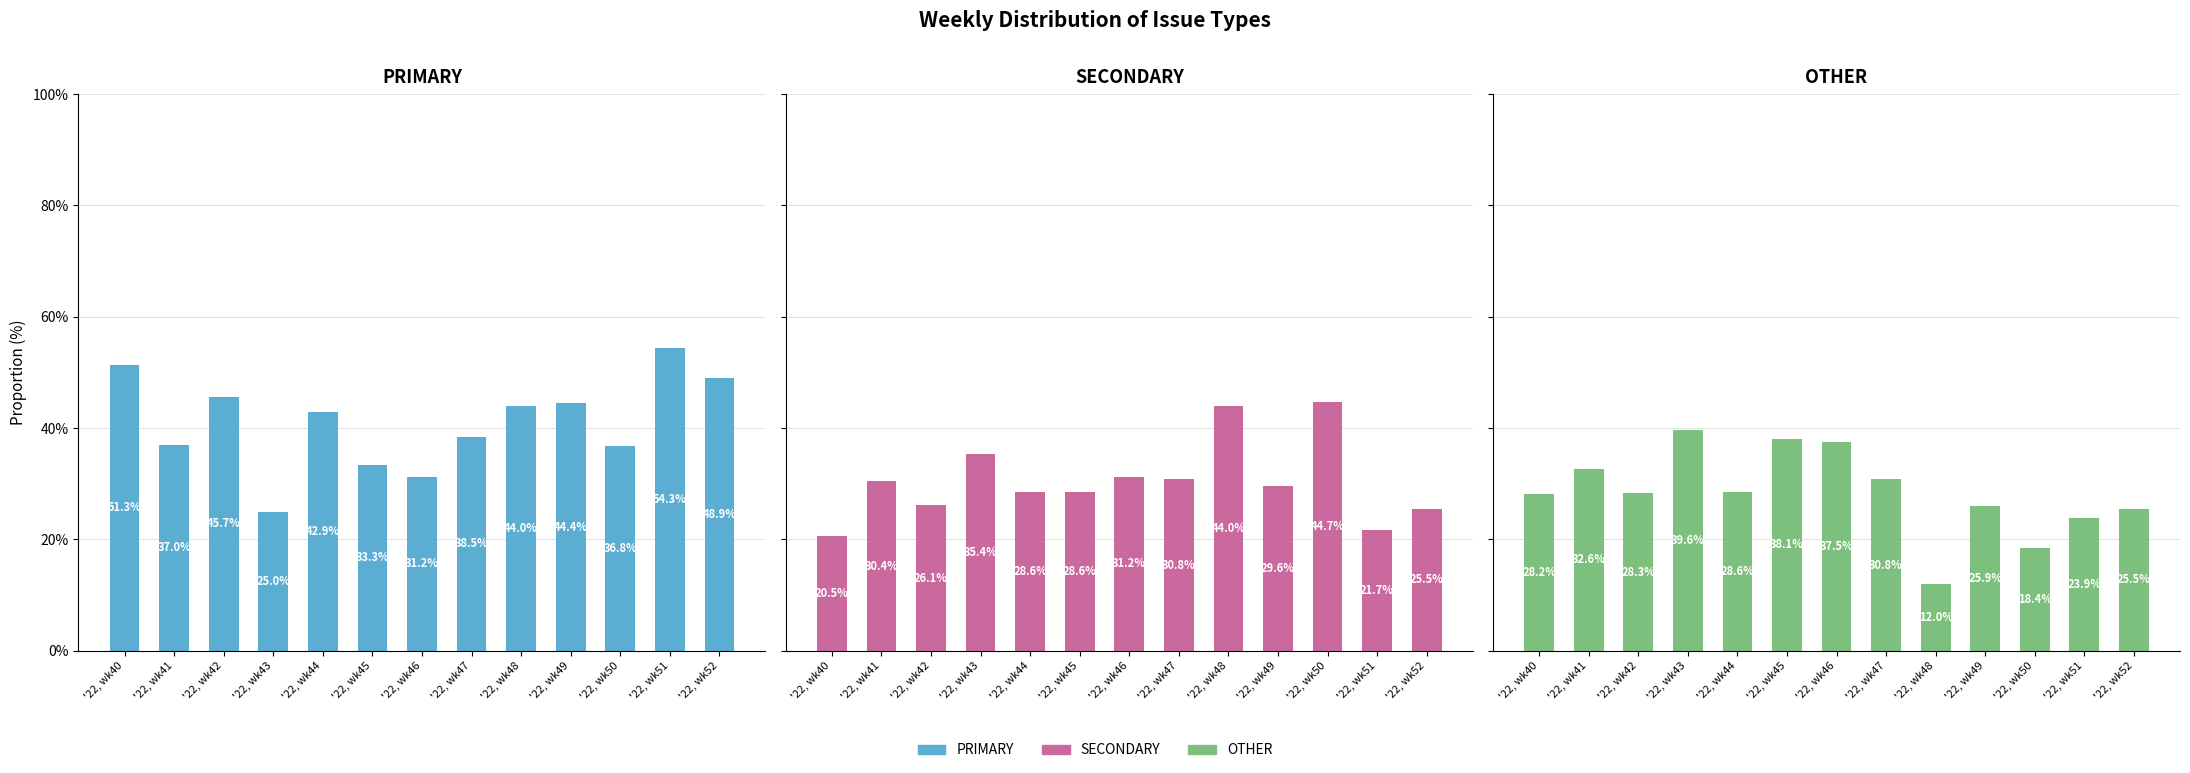

What is the greatest value displayed?

54.3